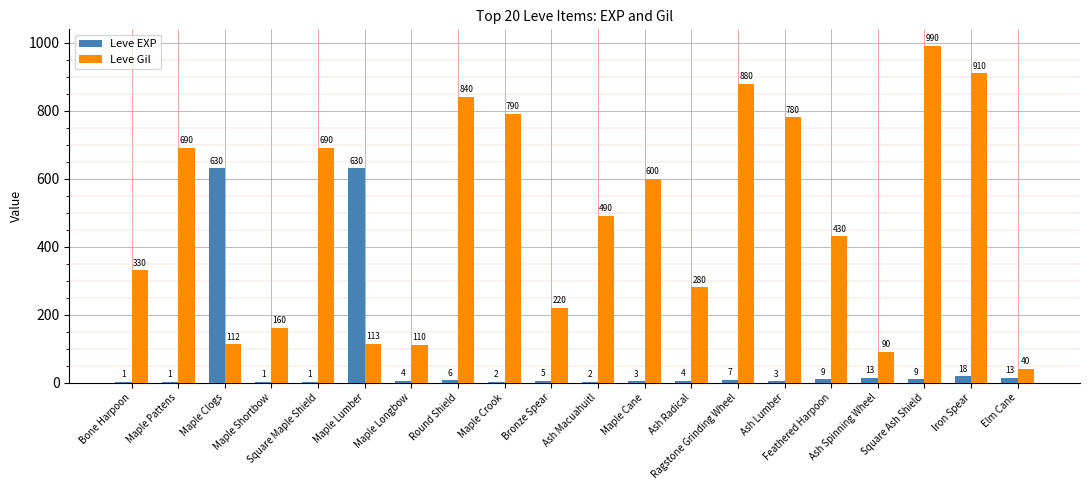

Is it true that Leve Gil equals 1262 at Iron Spear?

False